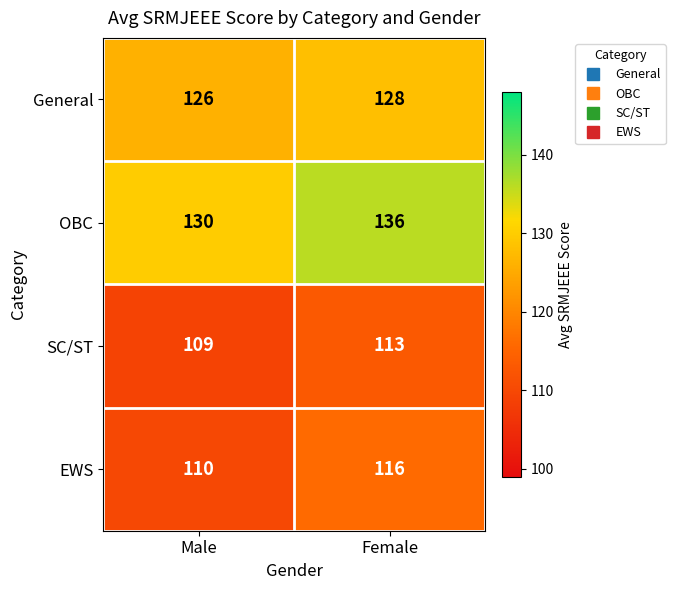

The value of SC/ST at Male is 149. True or false?

False